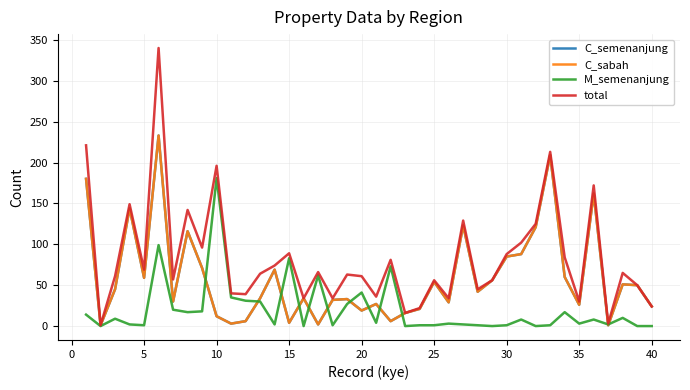

Does the chart have visible grid lines?

Yes